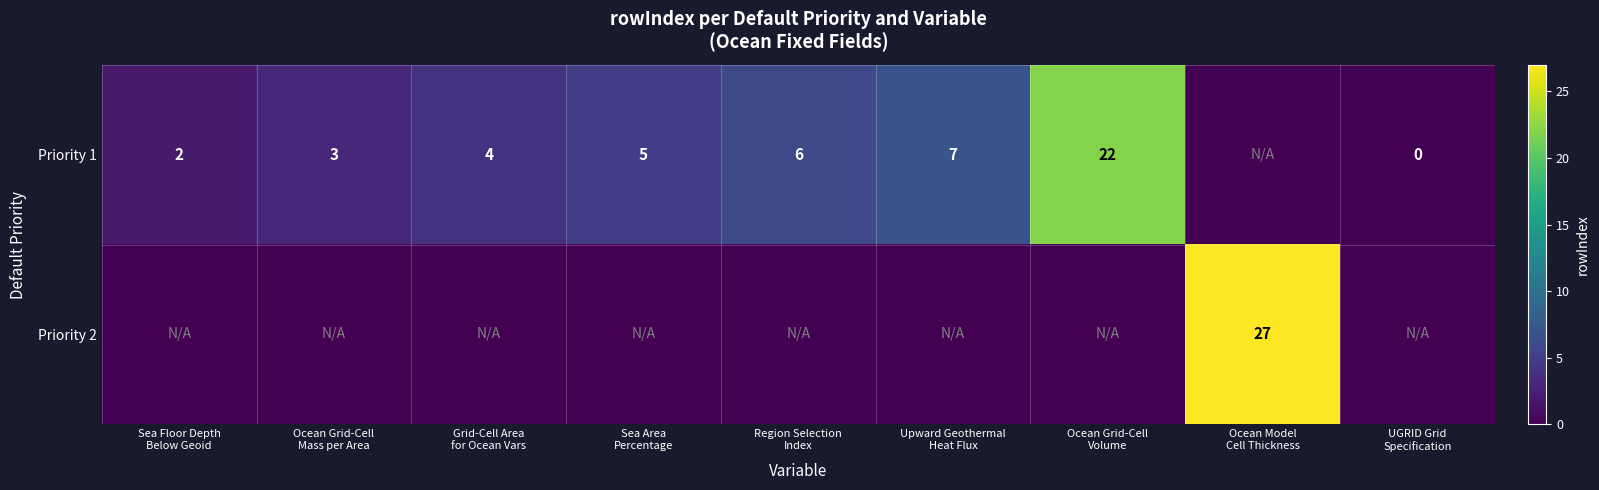

The value of Priority 2 at Upward Geothermal Heat Flux is 9. True or false?

False